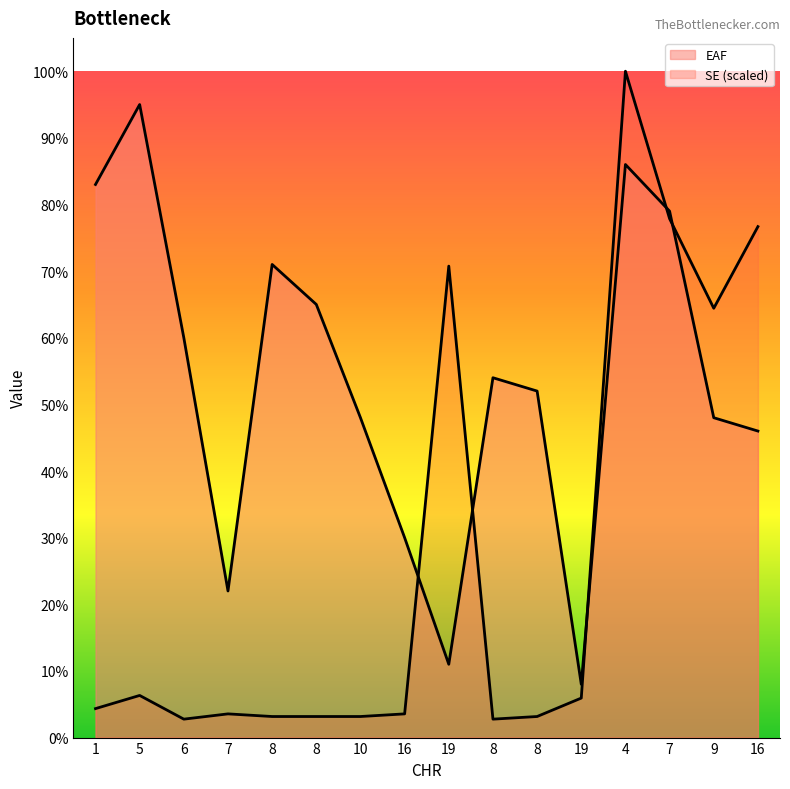

At how many categories does at least one series exceed 0?

16